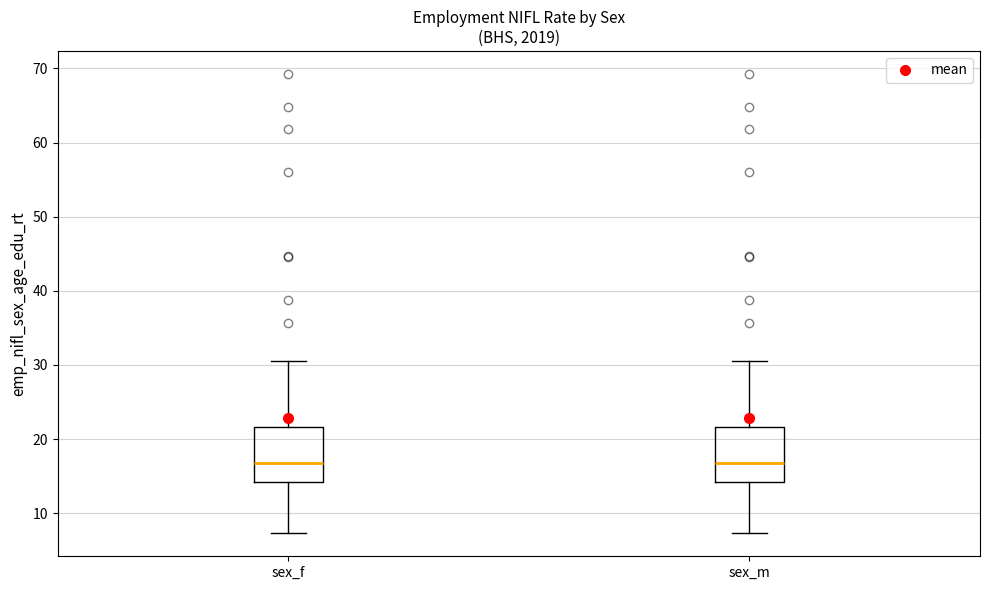

Where does the lower whisker of the box for sex_f end on the y-axis? The values are not printed on the chart, so give them approximately, as read against the axis.

7